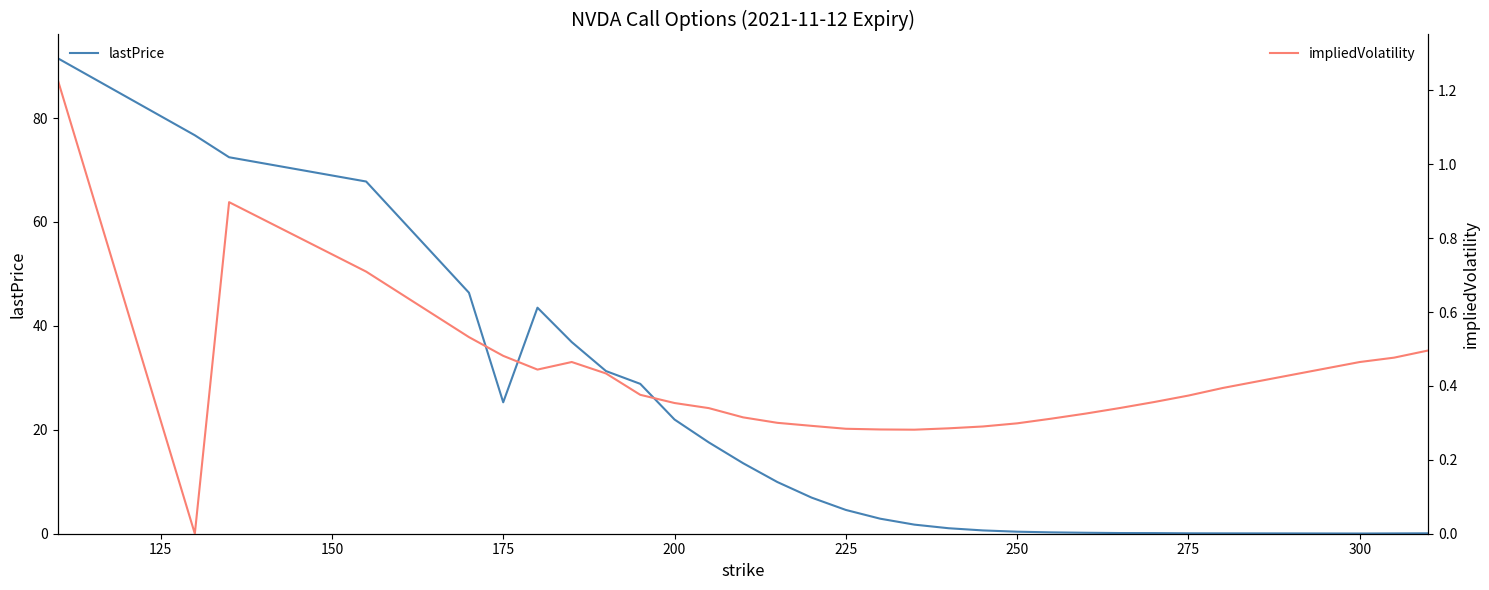

Reading left to right, list all the values displayed in this chart.

lastPrice: 91.5	76.7	72.5	67.8	46.4	25.3	43.5	36.9	31.3	28.8	22.0	17.6	13.6	9.9	7.0	4.6	2.9	1.8	1.1	0.6	0.4	0.3	0.2	0.1	0.1	0.1	0.1	0.1	0.0	0.1	0.1
impliedVolatility: 1.2	0.0	0.9	0.7	0.5	0.5	0.4	0.5	0.4	0.4	0.4	0.3	0.3	0.3	0.3	0.3	0.3	0.3	0.3	0.3	0.3	0.3	0.3	0.3	0.4	0.4	0.4	0.4	0.5	0.5	0.5